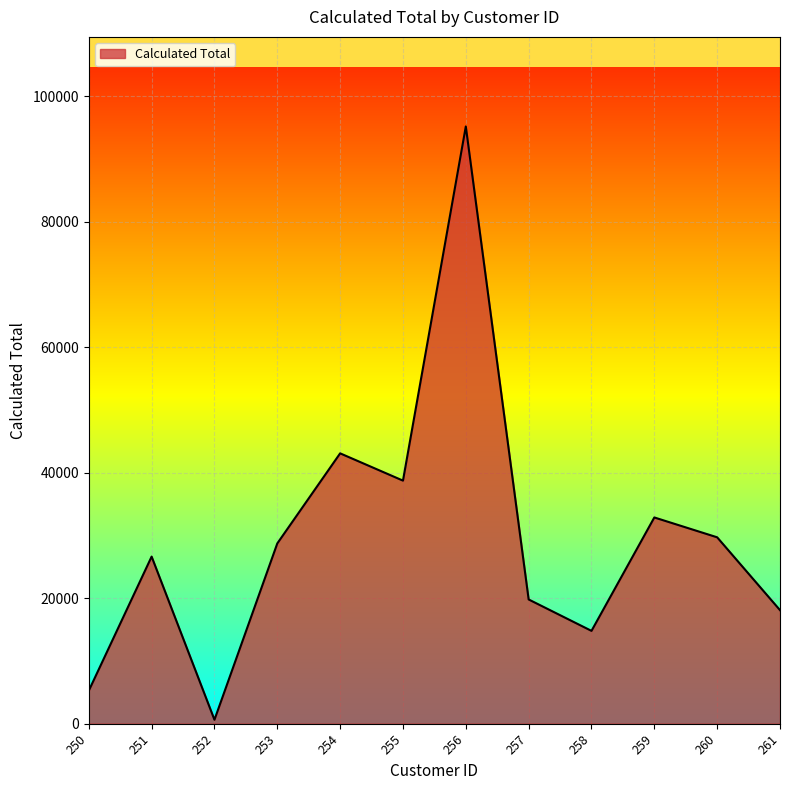

What is the difference between the values at 251 and 260?

3075.4